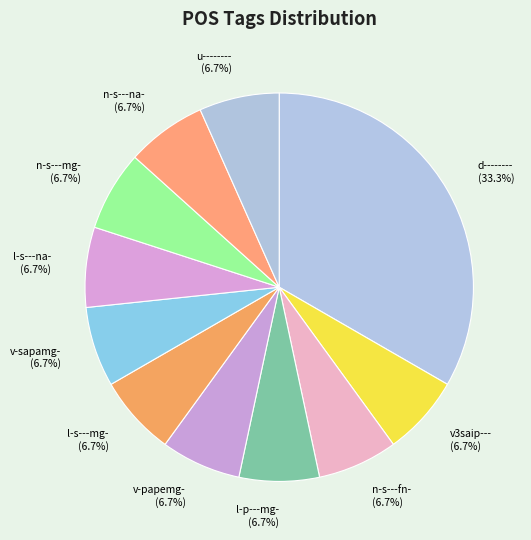

Is it true that n-s---fn- is 19% of the pie?

False